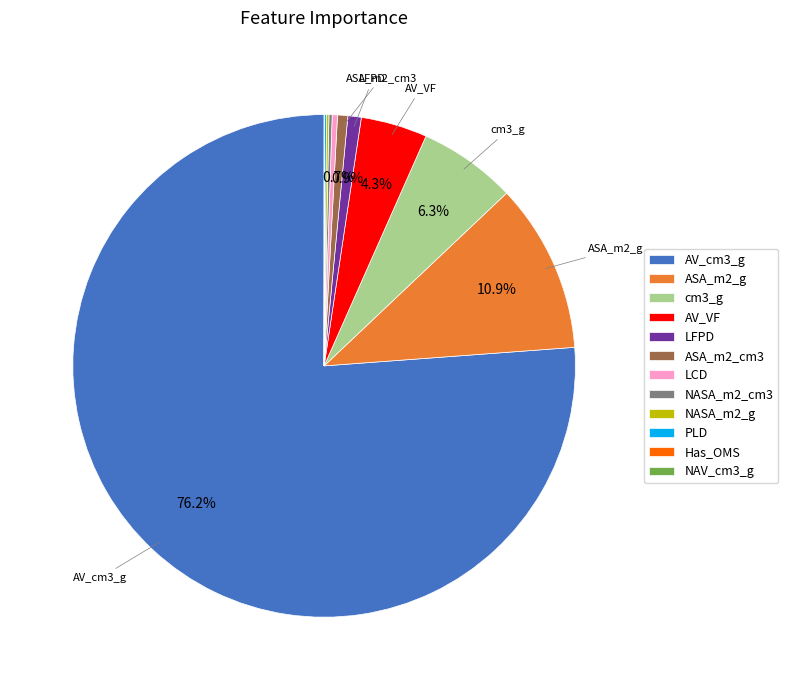

Which slice represents more than half of the pie?

AV_cm3_g